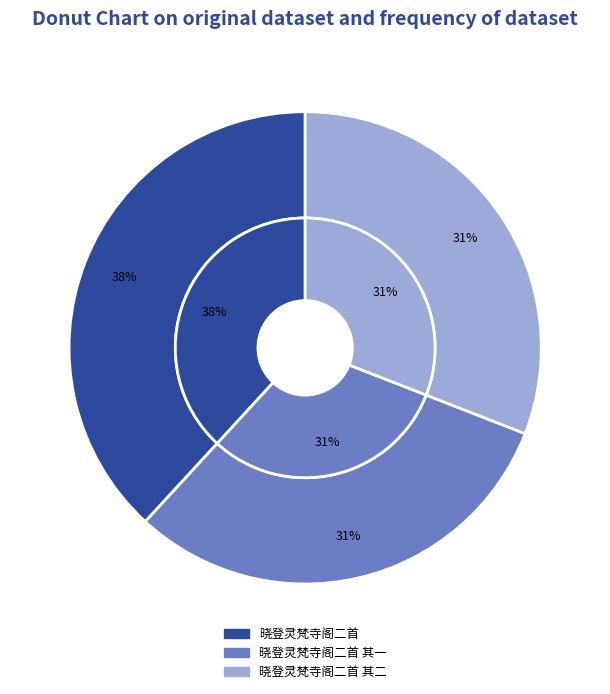

The 晓登灵梵寺阁二首 slice represents 38% of the pie. True or false?

True